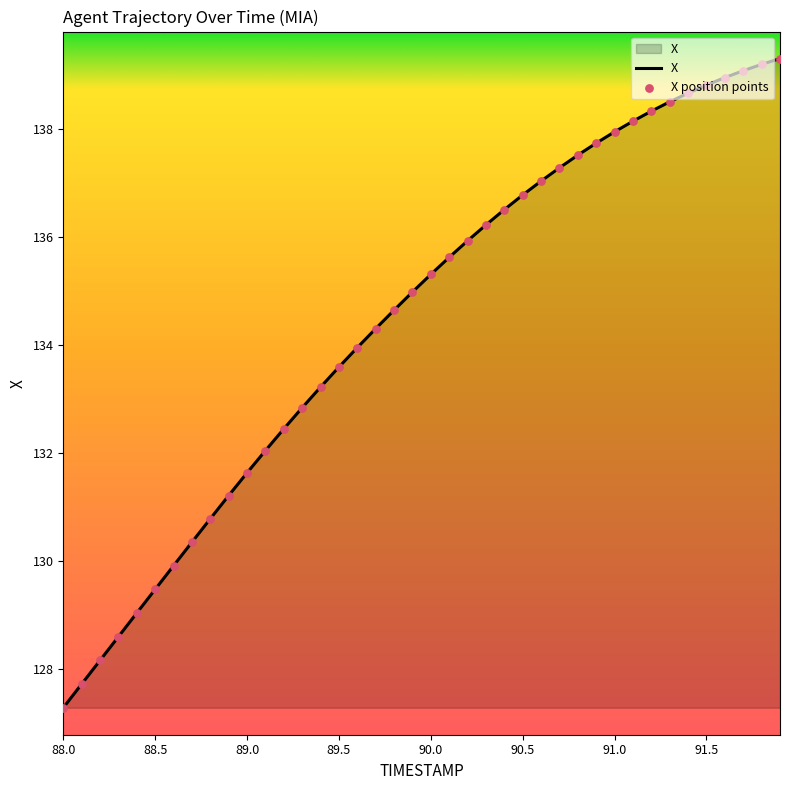

What is the smallest value displayed?

127.3